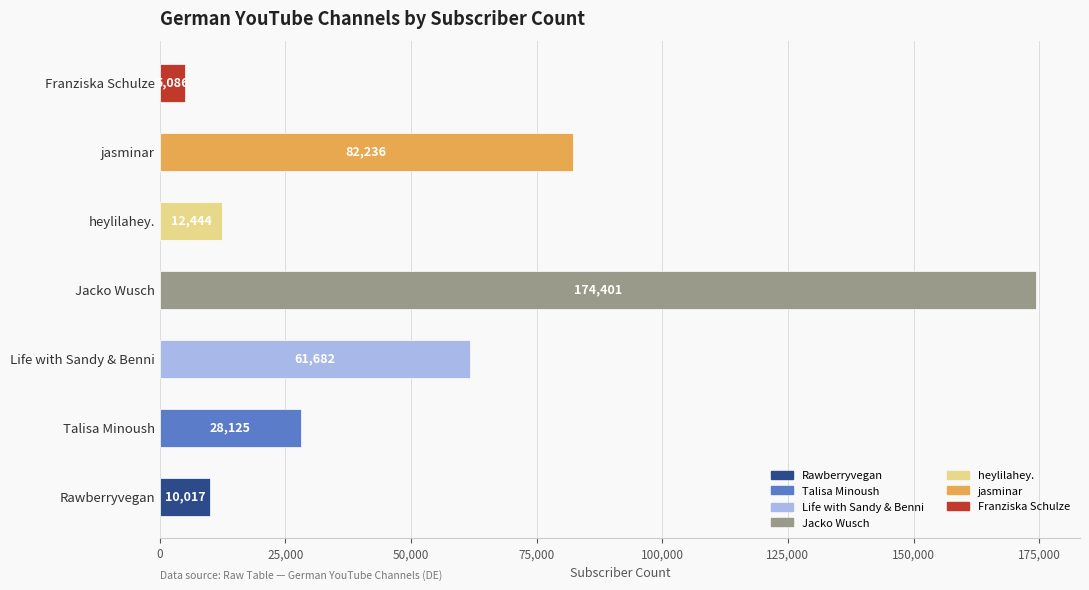

Reading bottom to top, what are all the values shown in this chart?

10017	28125	61682	174401	12444	82236	5086